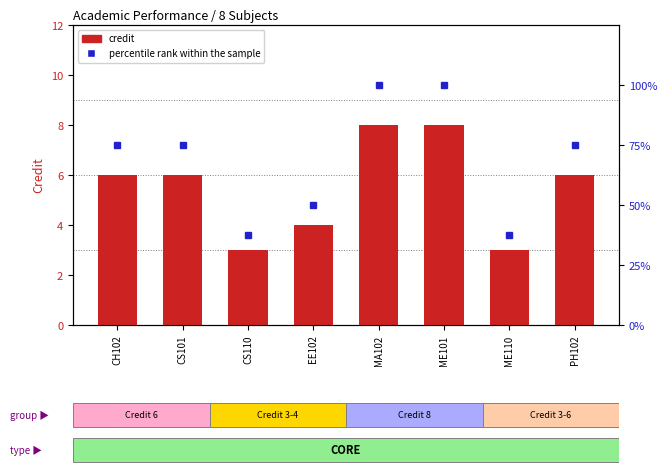

How many groups of bars are there?

8